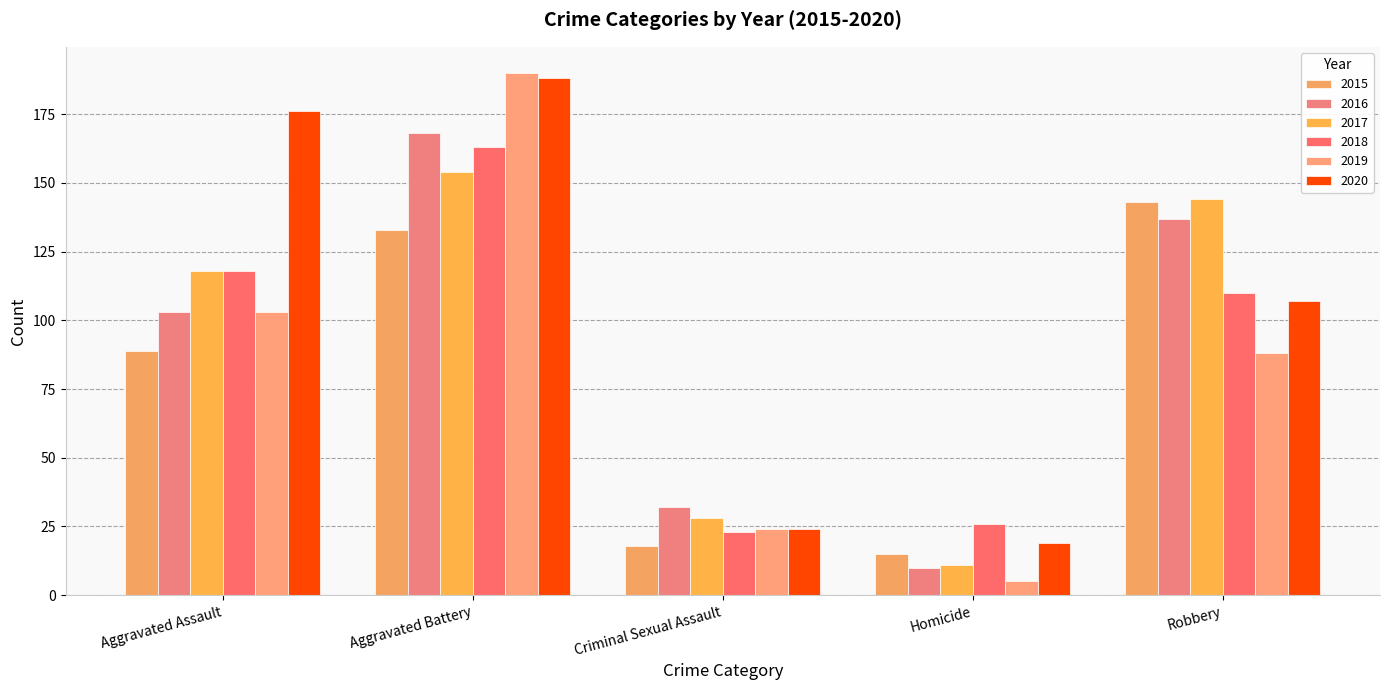

What is the sum of all 2017 values?

455